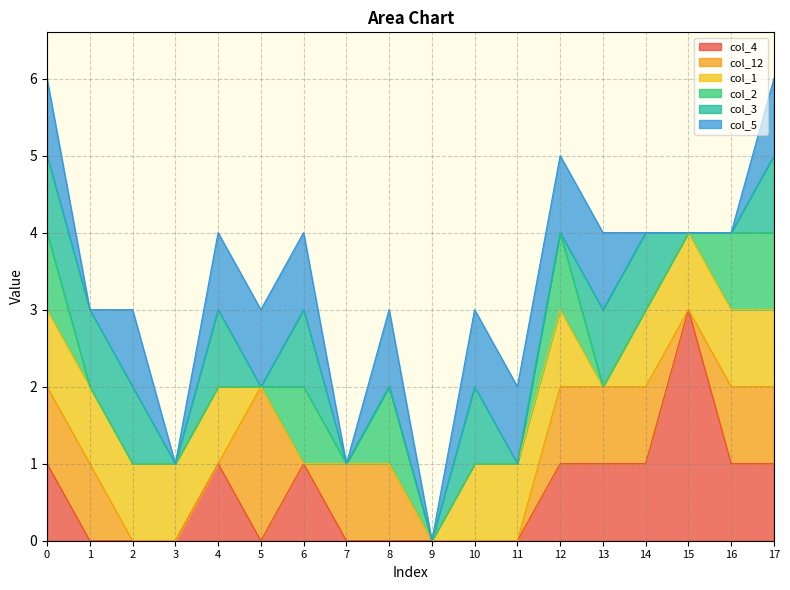

How many series are shown in this chart?

6